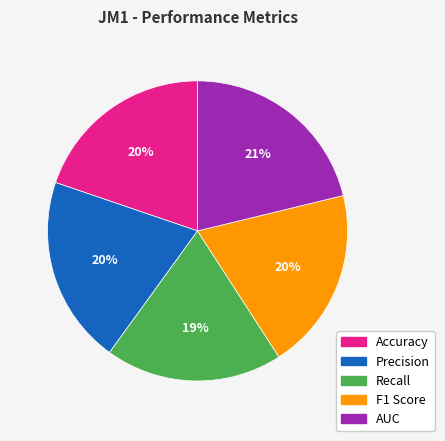

The AUC slice represents 35% of the pie. True or false?

False